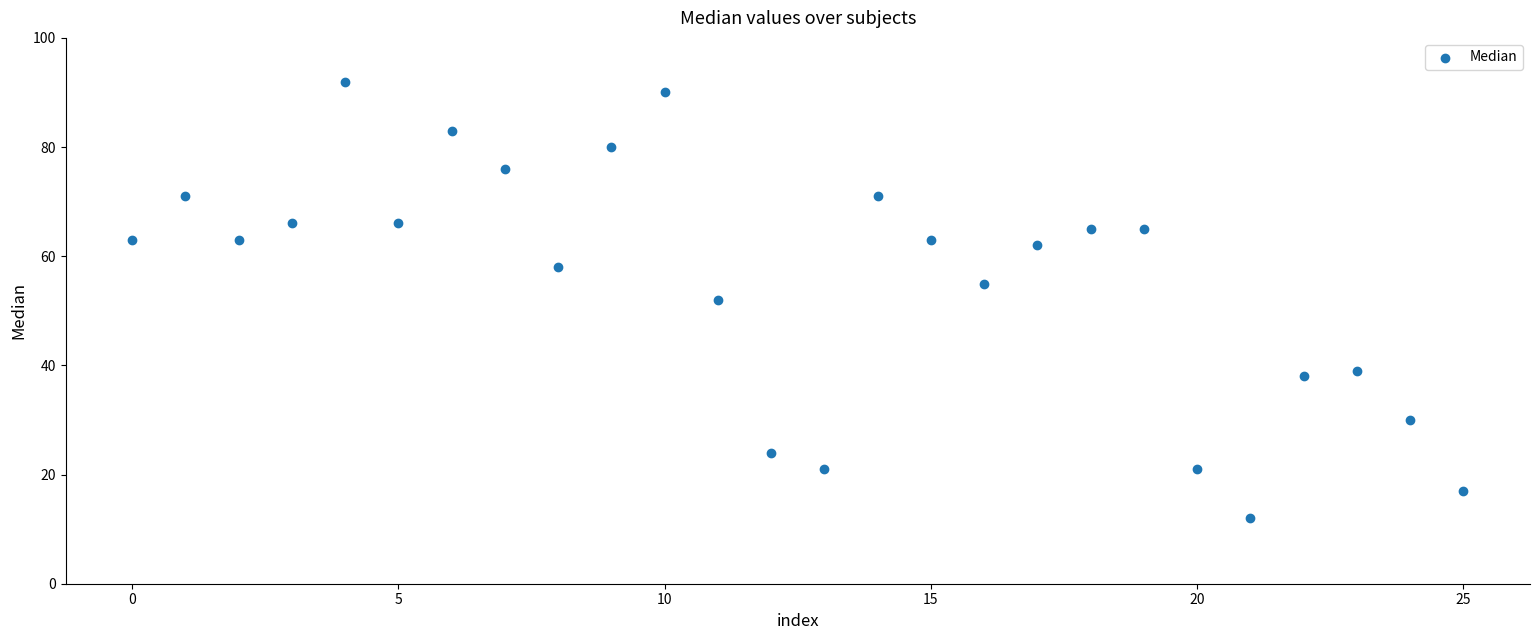

What is the range of Y values (max minus min)?

80